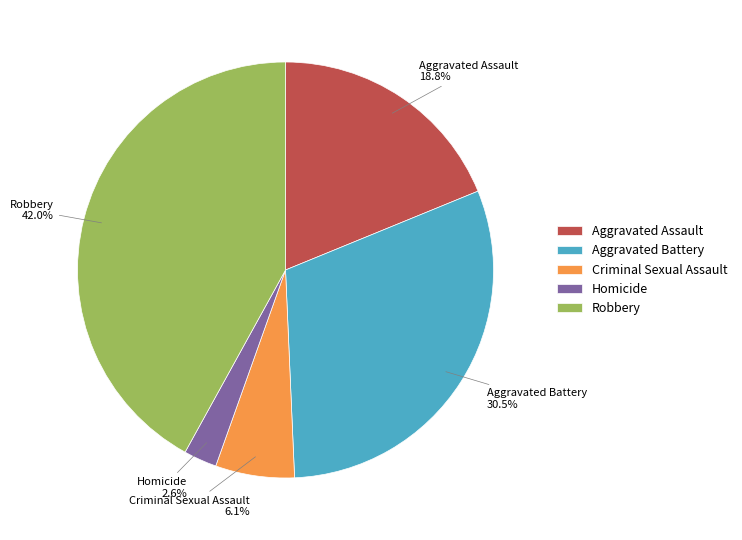

To the nearest percent, what is the difference between the largest and smallest slice percentages?

39%